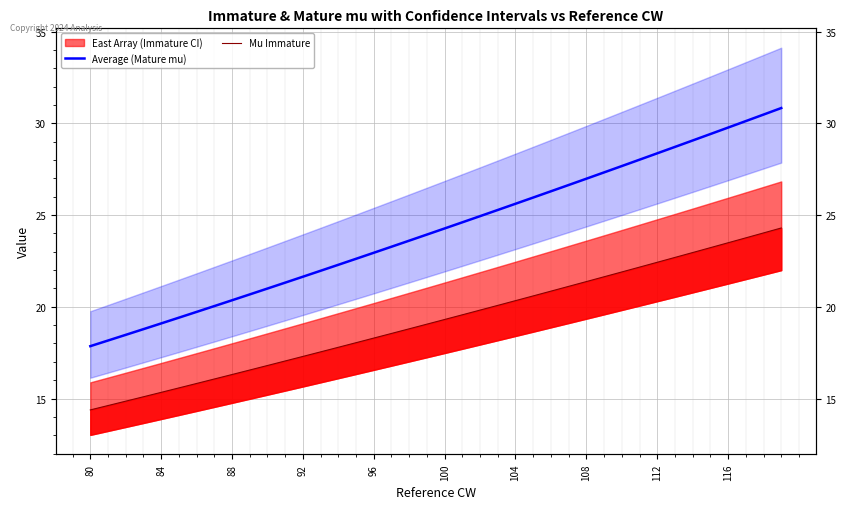

True or false: Average (Mature mu) and Mu Immature intersect in this chart.

False